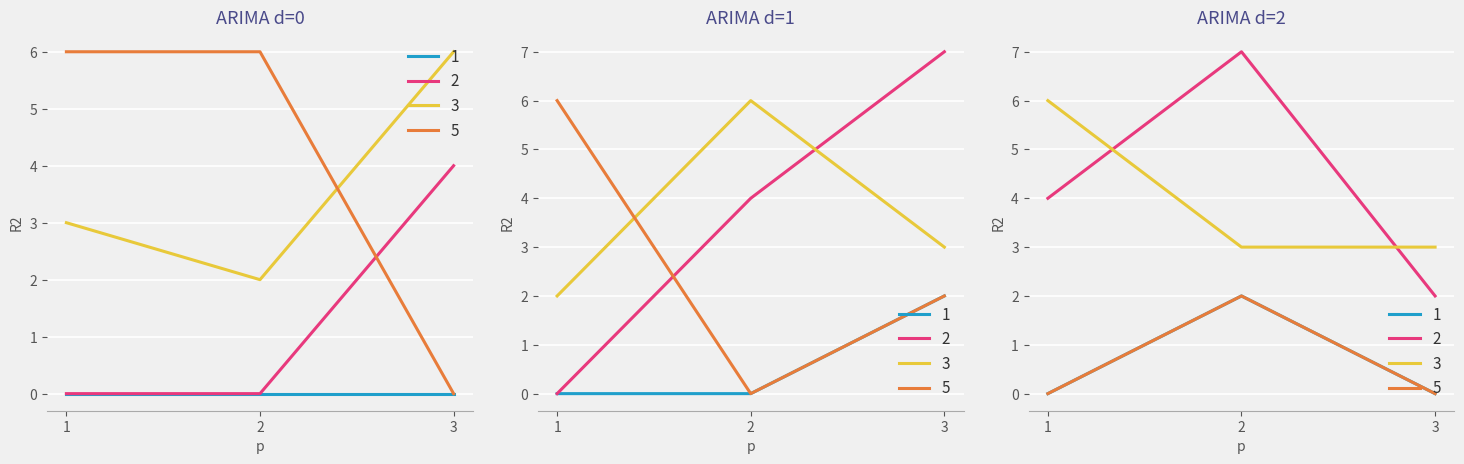

How many series are shown in this chart?

4